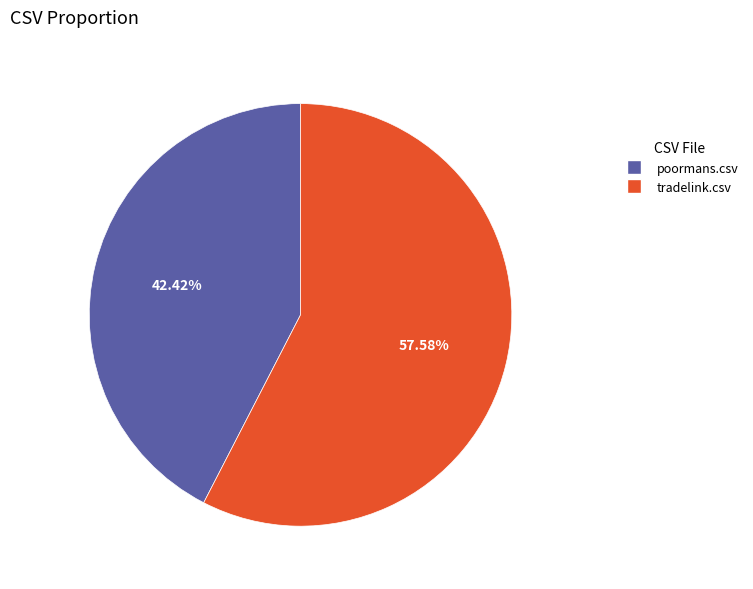

Rank the categories by value from lowest to highest.

poormans.csv, tradelink.csv